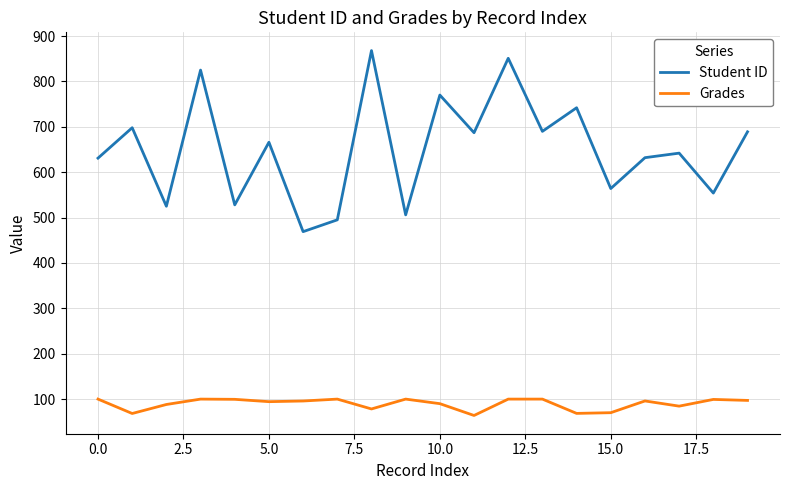

Which series has the largest range (max minus min)?

Student ID